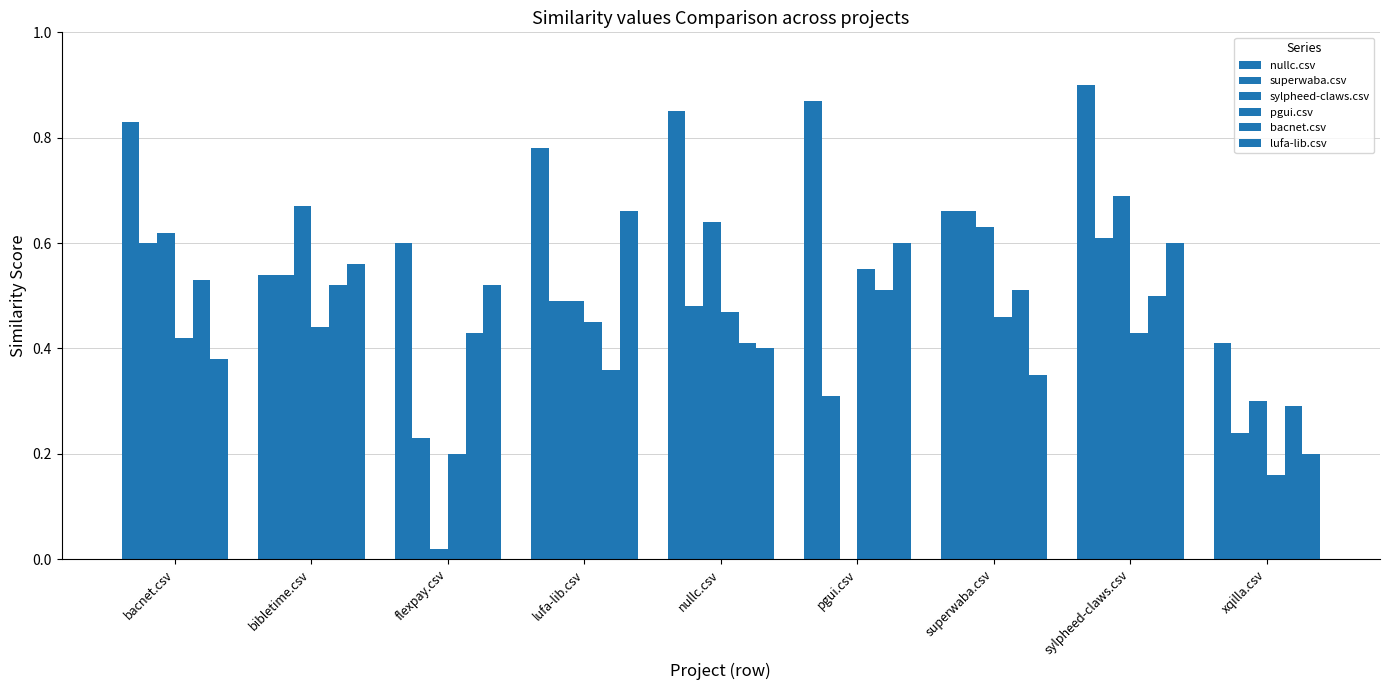

What is the approximate value of bacnet.csv at bacnet.csv?

0.5